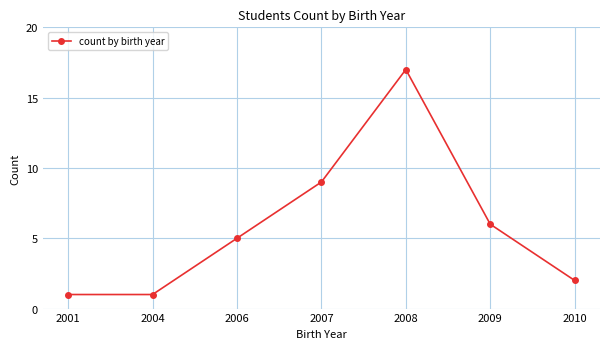

Where is the first local maximum?

2008